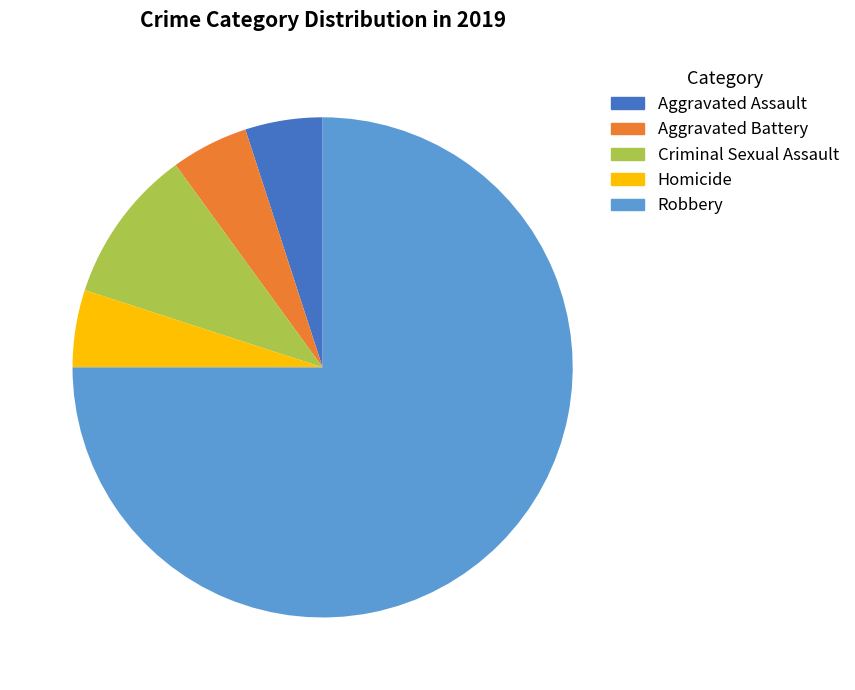

To the nearest percent, what is the combined percentage of Aggravated Battery and Robbery?

80%